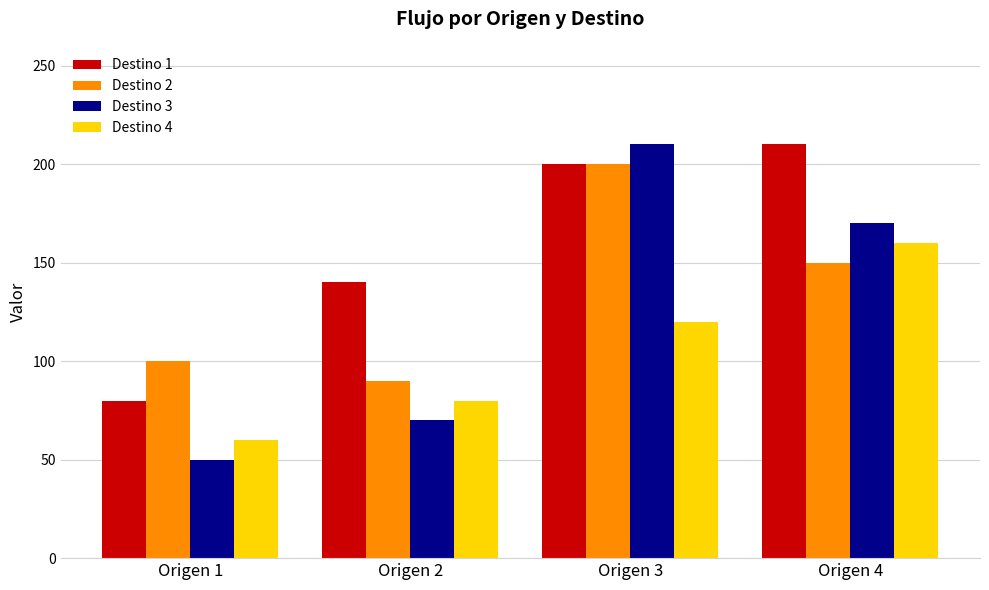

Is the value of Destino 3 at Origen 4 greater than the value of Destino 1 at Origen 4?

No